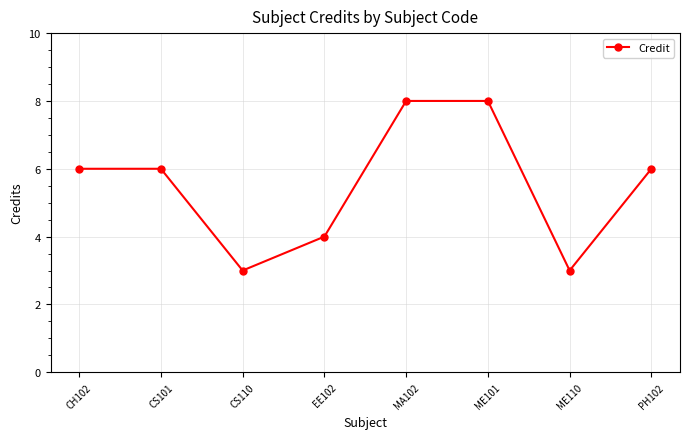

What is the sum of all values?

44